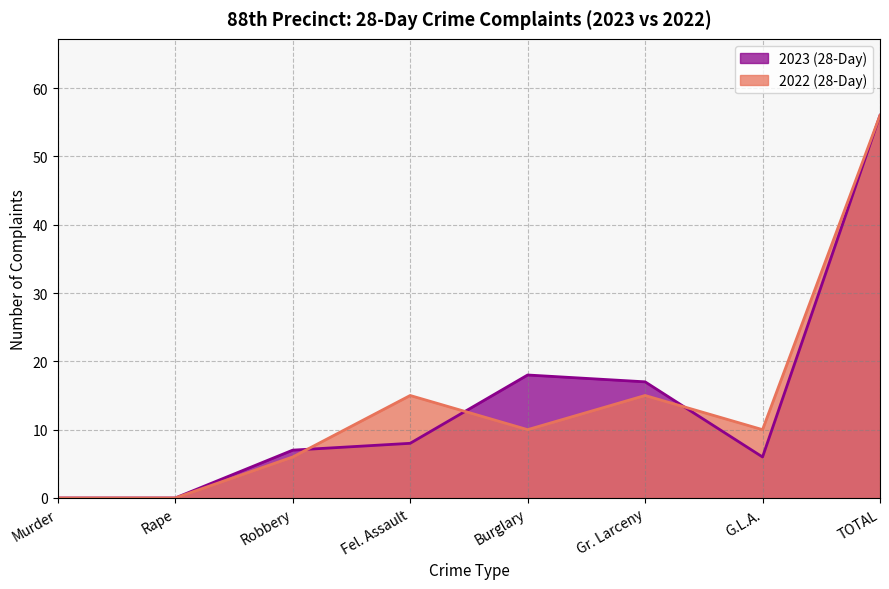

What is the value of the 2023 (28-Day) point at the 5th from the left?

18